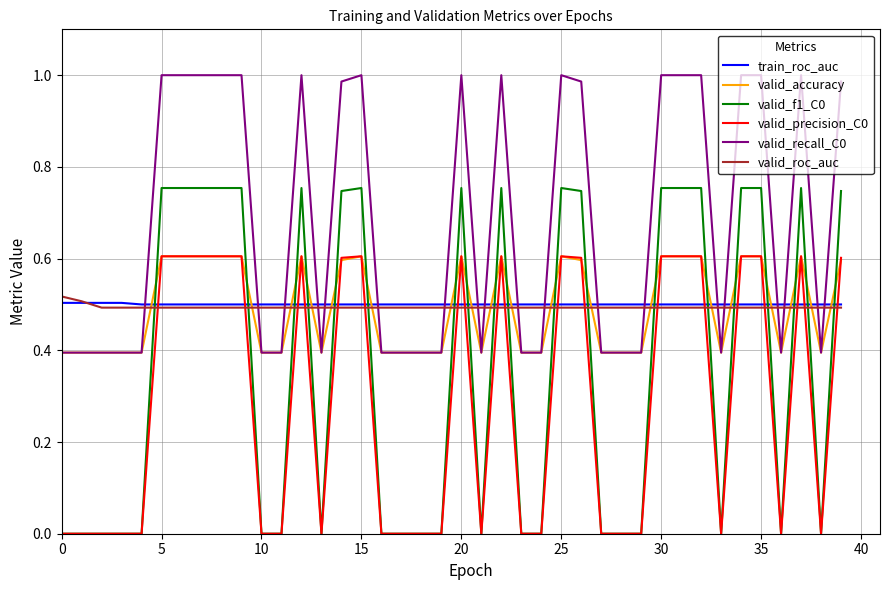

True or false: train_roc_auc and valid_recall_C0 intersect in this chart.

True